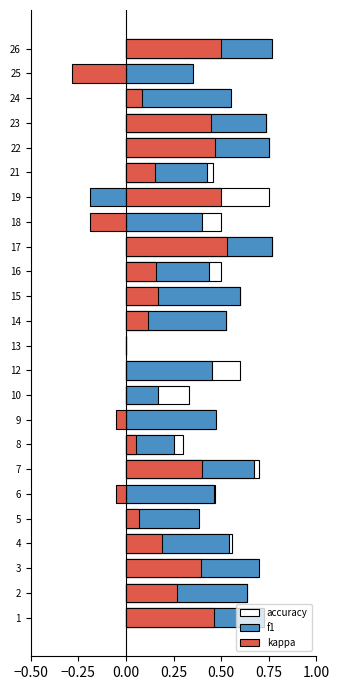

Is the value of f1 at 10 greater than the value of kappa at 18?

Yes